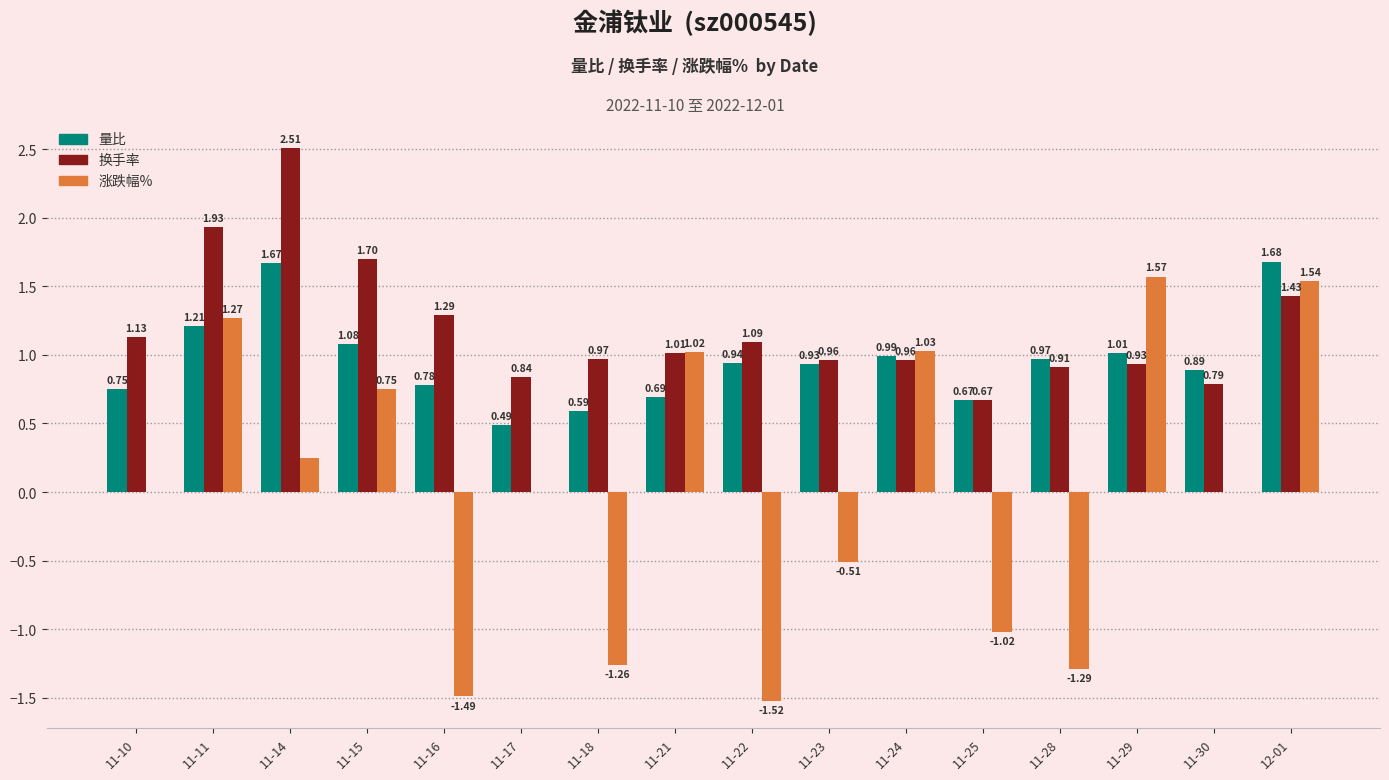

Which series changed the most between 11-10 and 11-22?

涨跌幅%